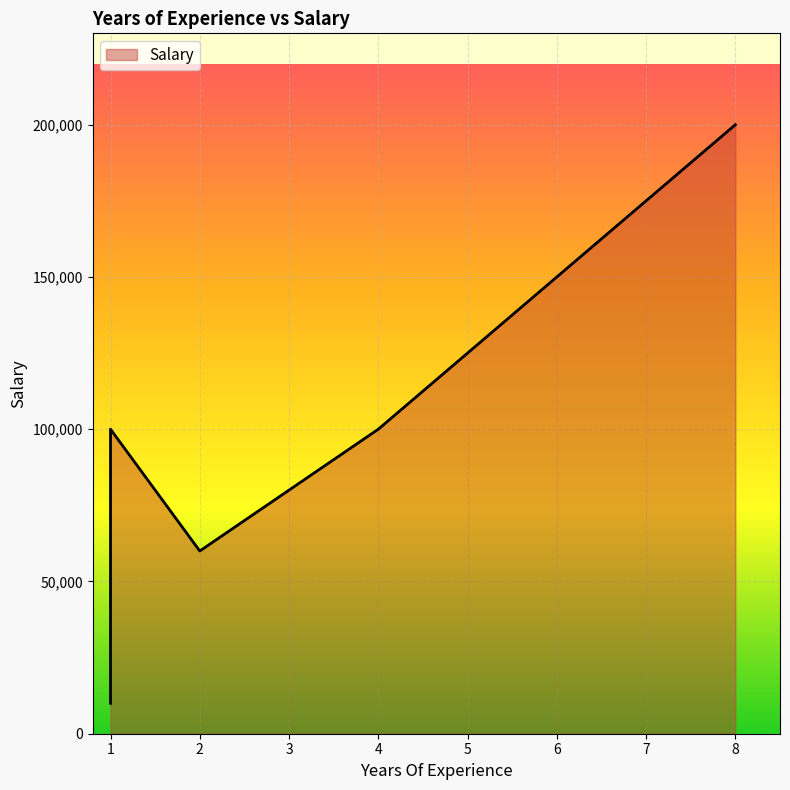

What is the approximate value at 6, to the nearest 100?

150000